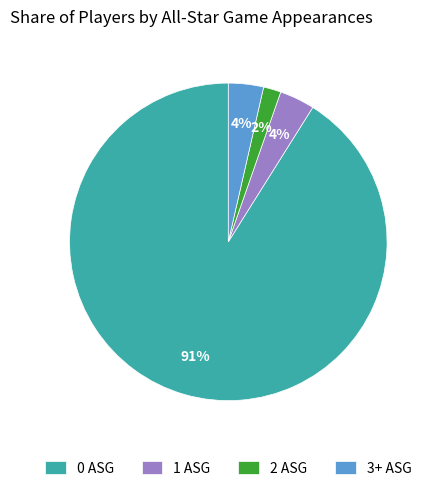

The 1 ASG slice represents 4% of the pie. True or false?

True